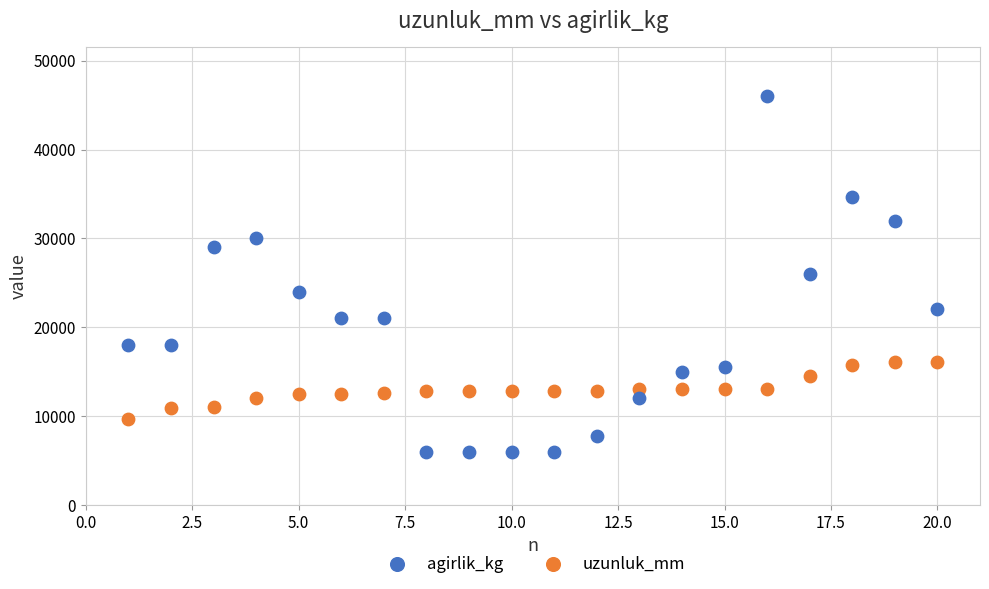

Which series has the largest Y range (max minus min)?

agirlik_kg